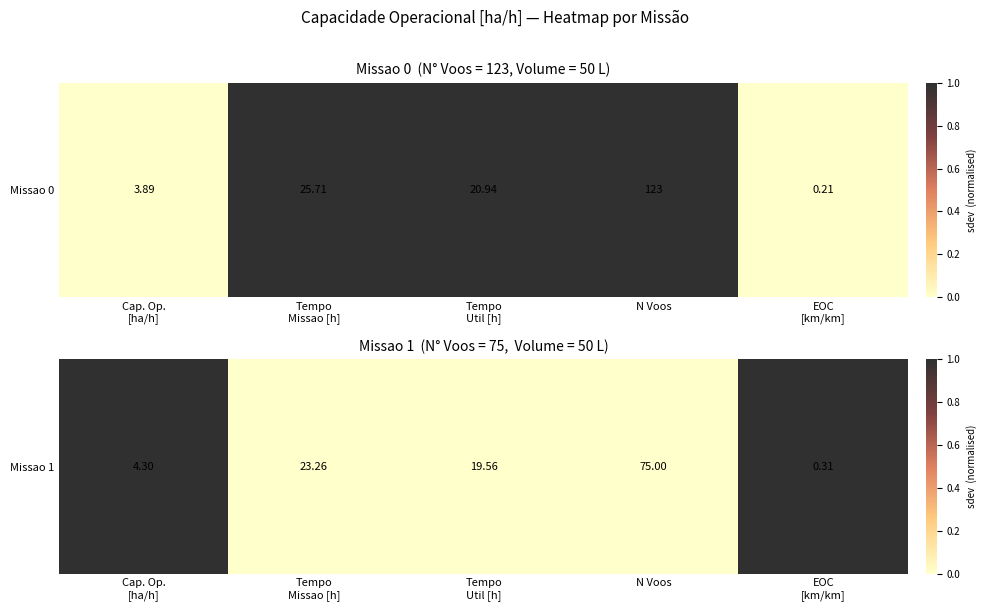

True or false: the data shows 0 at Tempo
Util [h].

True